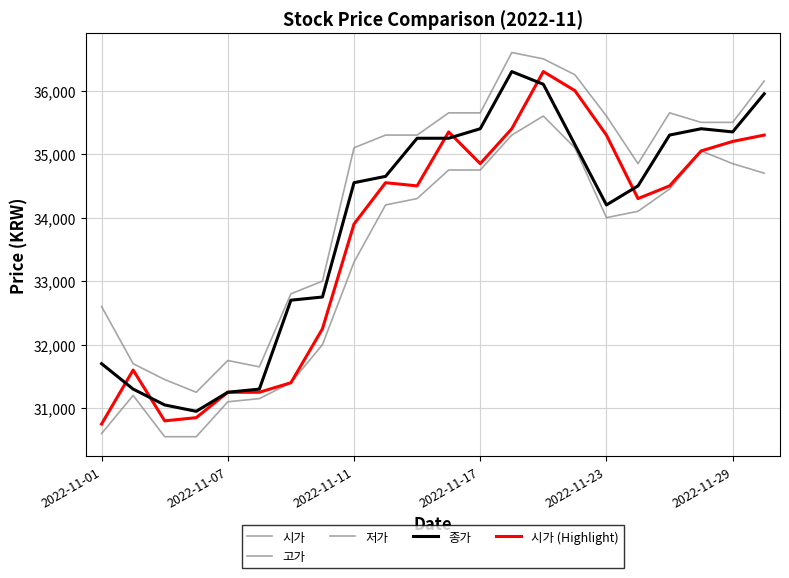

Where does the 종가 series first go above 34650?

10